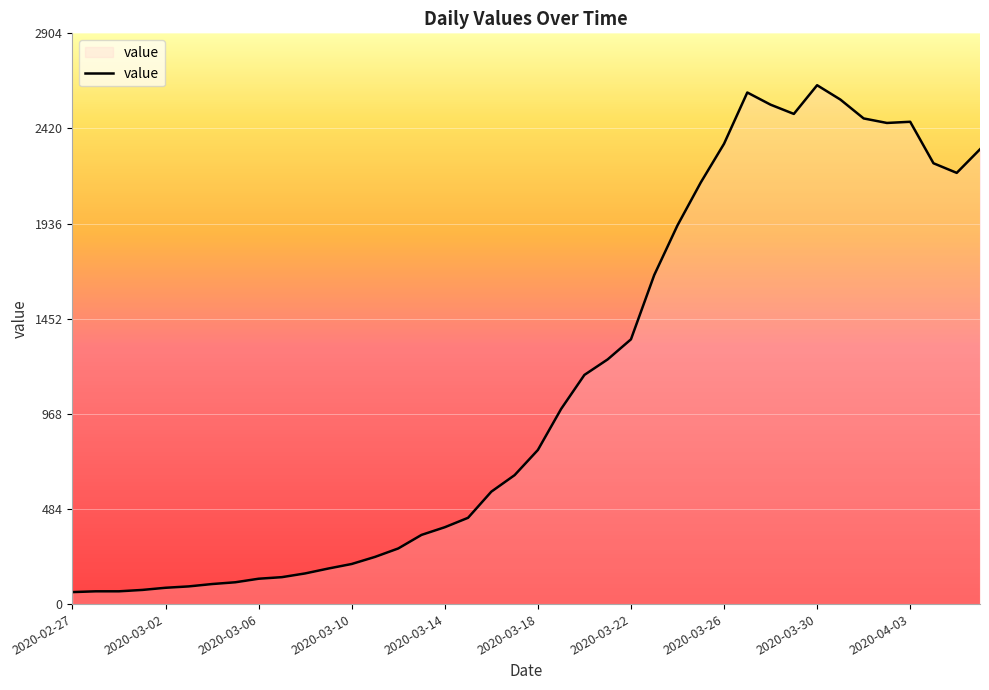

What is the greatest value displayed?

2640